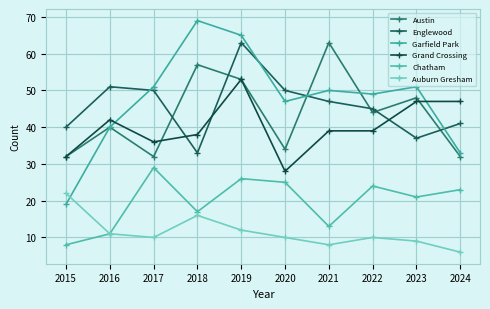

Which series has the widest spread of values?

Garfield Park